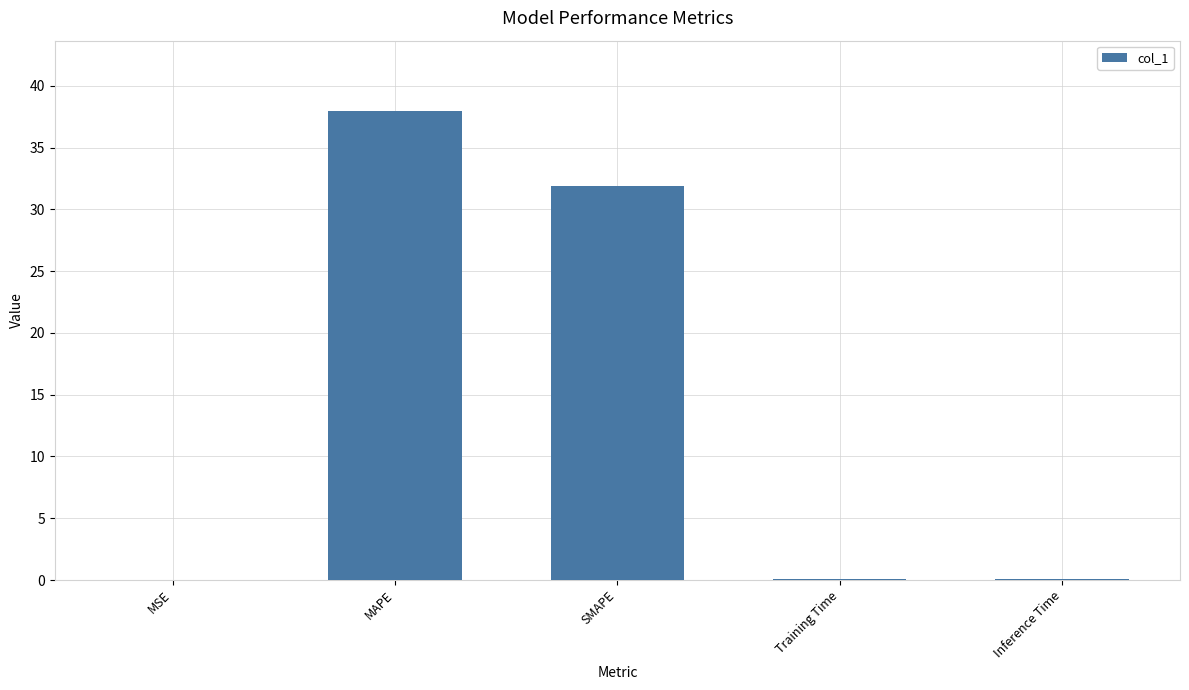

What is the change in value from MAPE to SMAPE?

-6.1